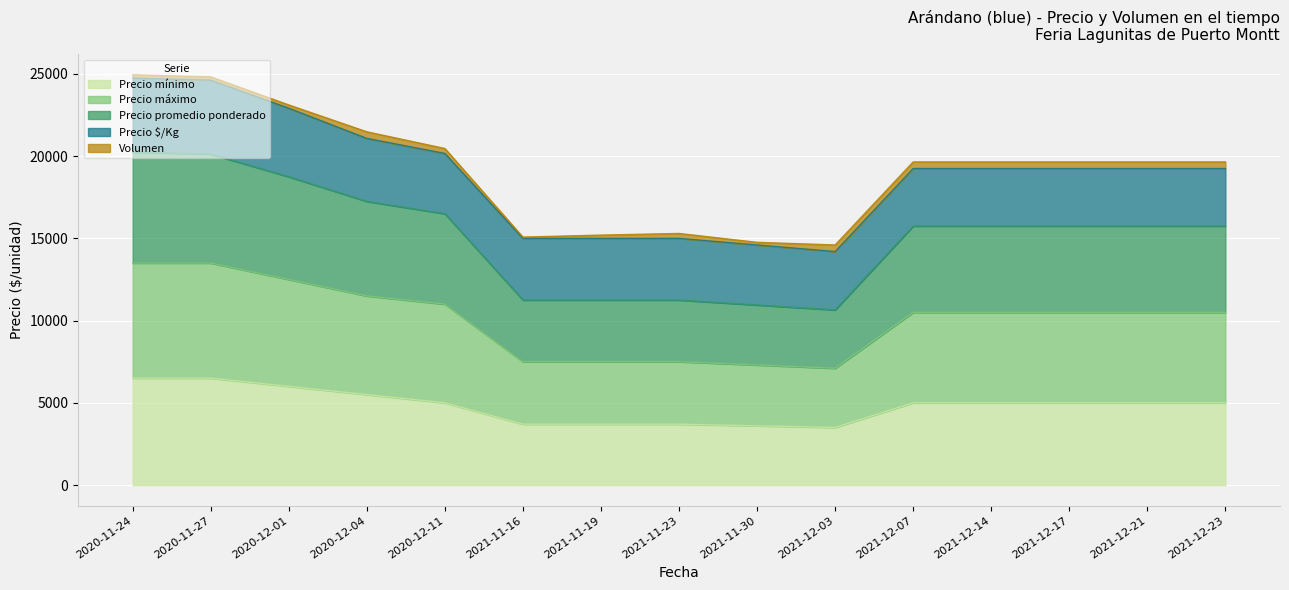

What is the highest value of the Precio mínimo series?

6500